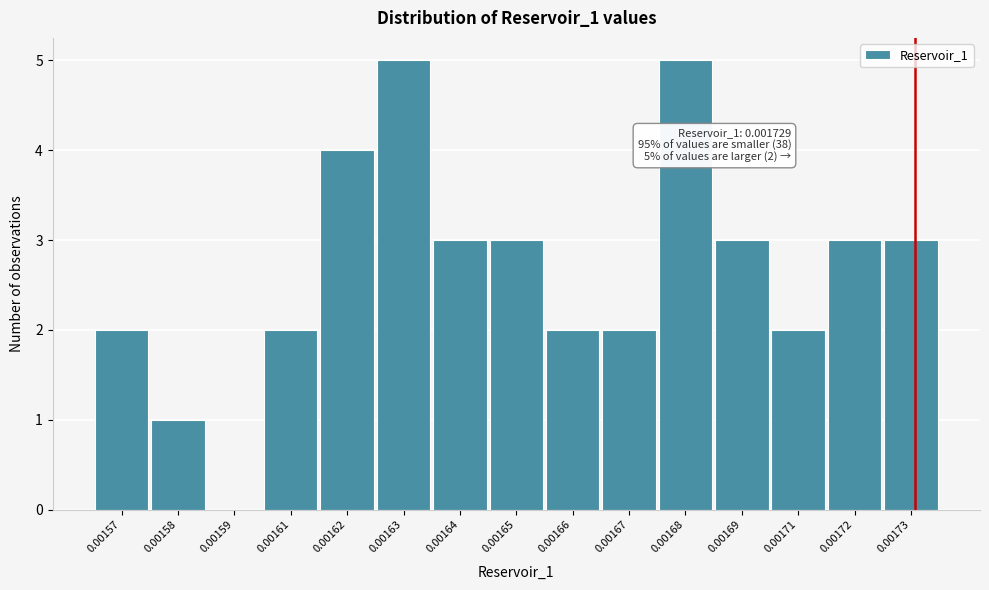

Reading left to right, what are all the values shown in this chart?

0.00157=2	0.00158=1	0.00159=0	0.00161=2	0.00162=4	0.00163=5	0.00164=3	0.00165=3	0.00166=2	0.00167=2	0.00168=5	0.00169=3	0.00171=2	0.00172=3	0.00173=3